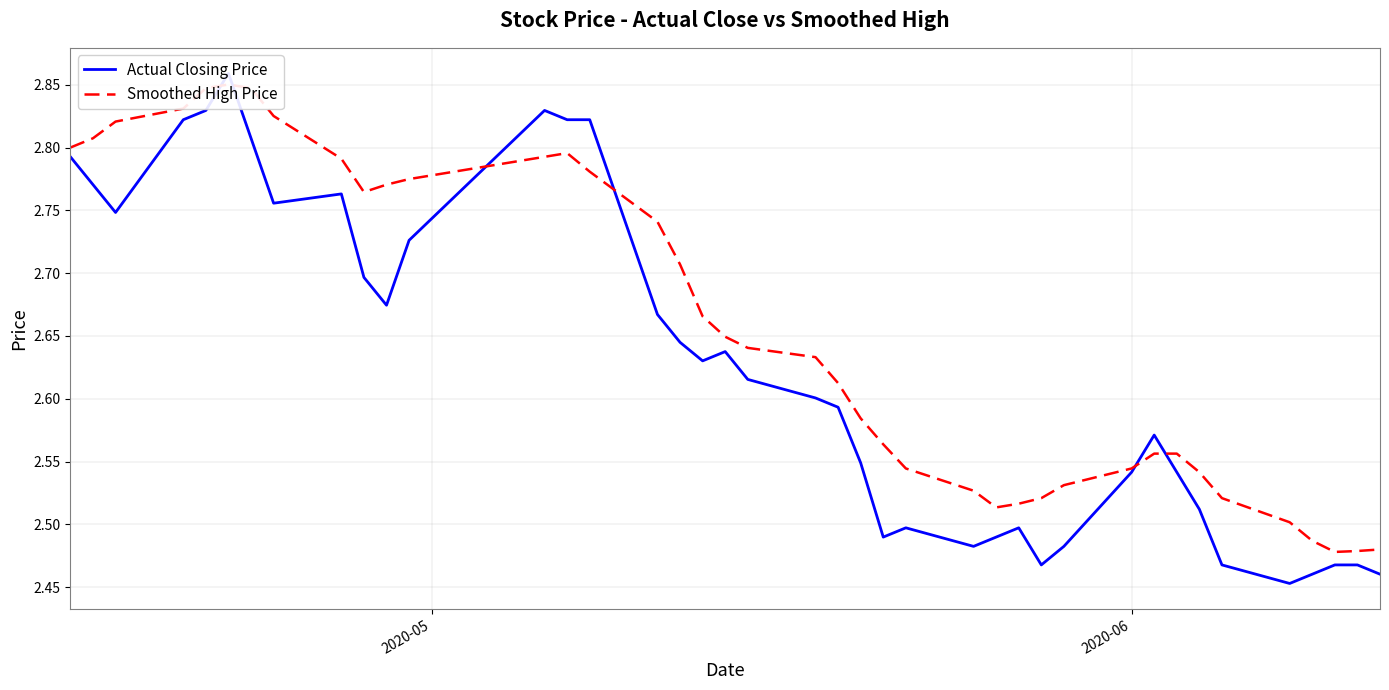

How many categories are shown in the chart?

40